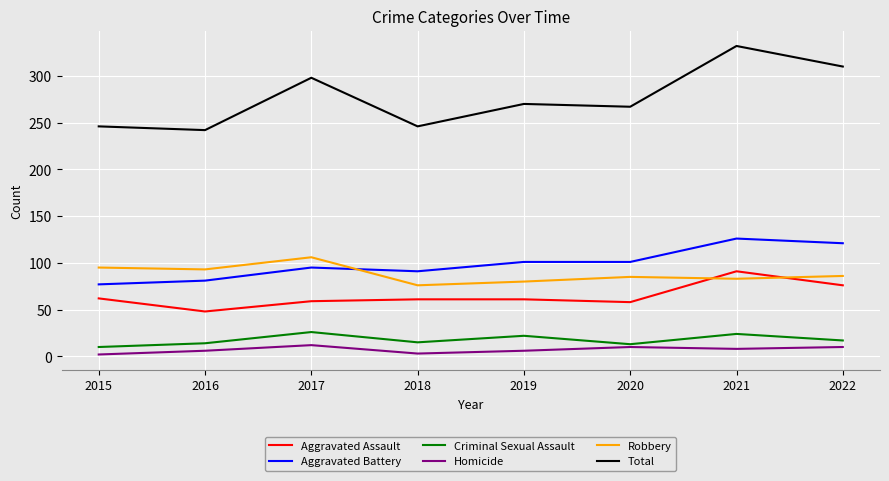

Is it true that Robbery equals 137 at 2019?

False